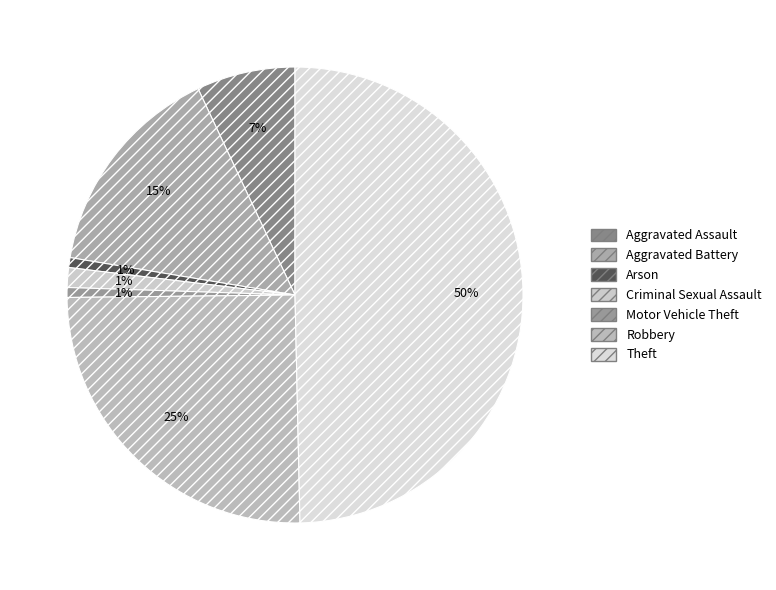

To the nearest percent, what is the difference between the Aggravated Assault and Aggravated Battery slice percentages?

8%